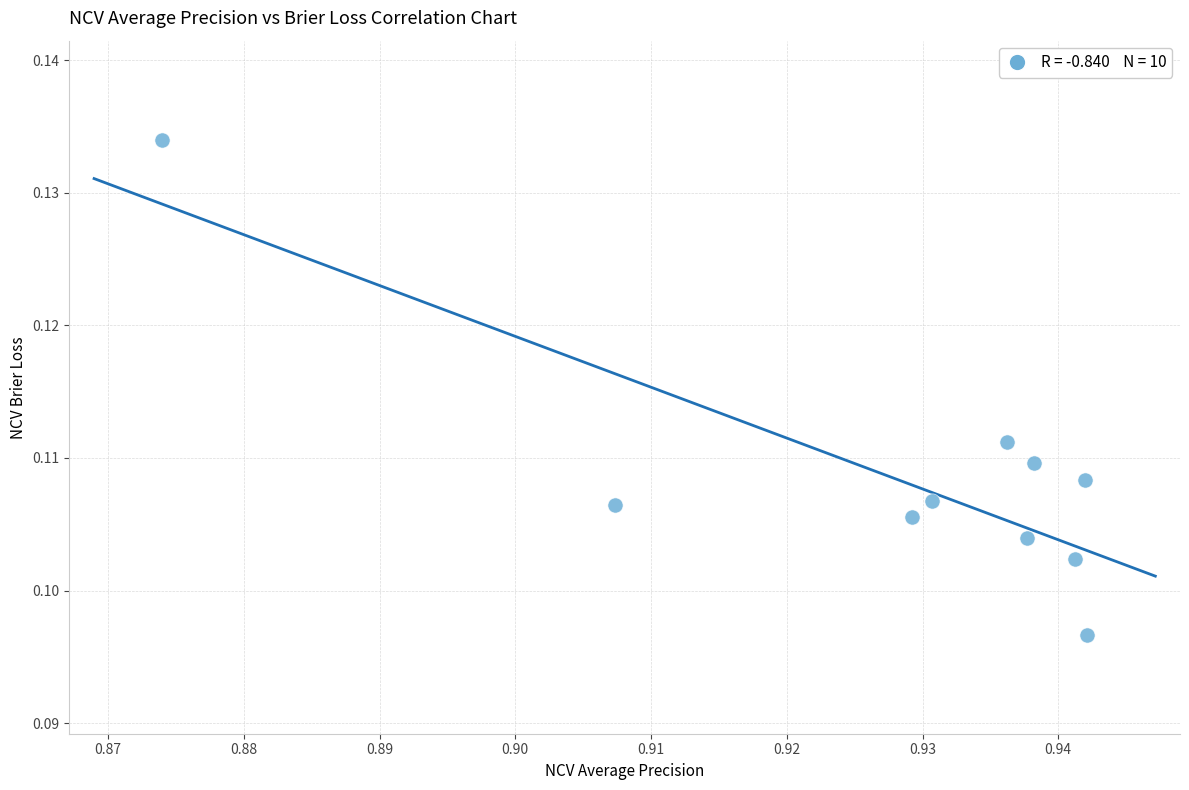

What is the average X value?

0.9